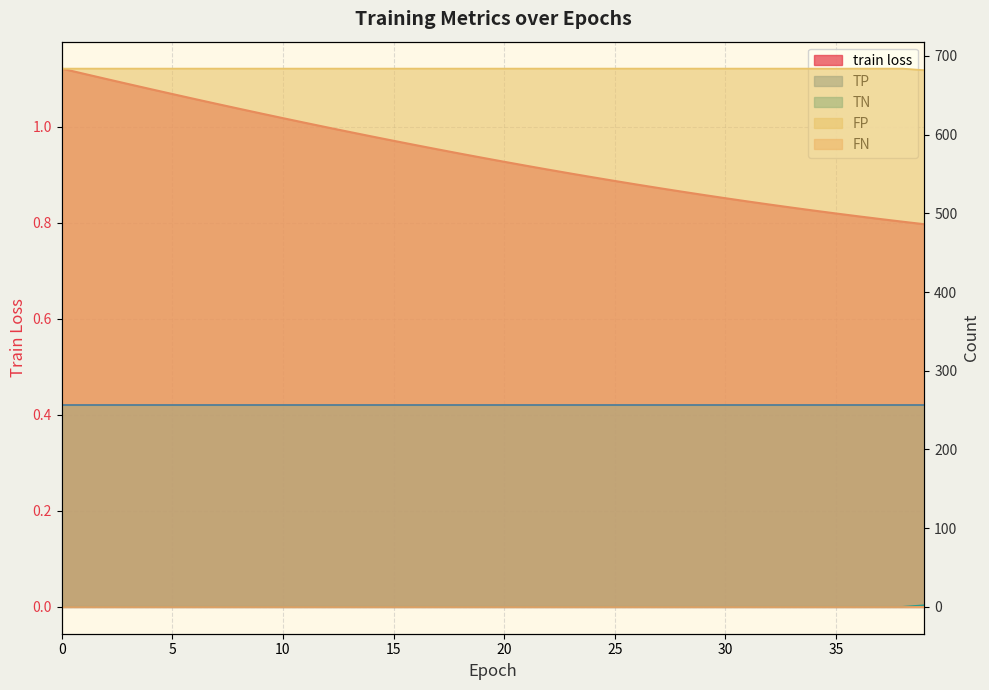

True or false: FP and train loss cross at least once.

False